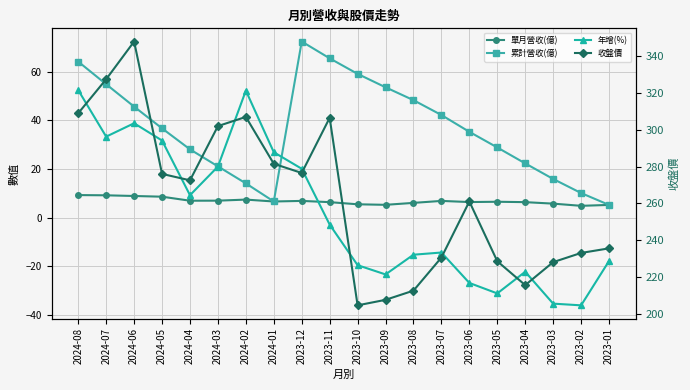

Reading left to right, what are all the values shown in this chart?

單月營收(億): 9.3	9.2	8.9	8.6	7.0	7.0	7.4	6.7	6.9	6.4	5.5	5.3	6.1	6.9	6.4	6.5	6.4	5.8	4.9	5.2
累計營收(億): 64.1	54.8	45.6	36.7	28.1	21.1	14.1	6.7	72.4	65.5	59.1	53.6	48.3	42.2	35.3	28.9	22.3	15.9	10.1	5.2
年增(%): 52.4	33.3	38.8	31.7	9.2	21.0	52.2	26.9	20.1	-2.8	-19.5	-23.3	-15.2	-14.3	-26.8	-31.1	-22.2	-35.3	-36.0	-17.8
收盤價: 309.0	327.5	348.0	276.0	272.5	302.0	307.0	281.5	276.5	306.5	204.5	207.5	212.5	230.5	261.0	228.5	215.5	228.0	233.0	235.5